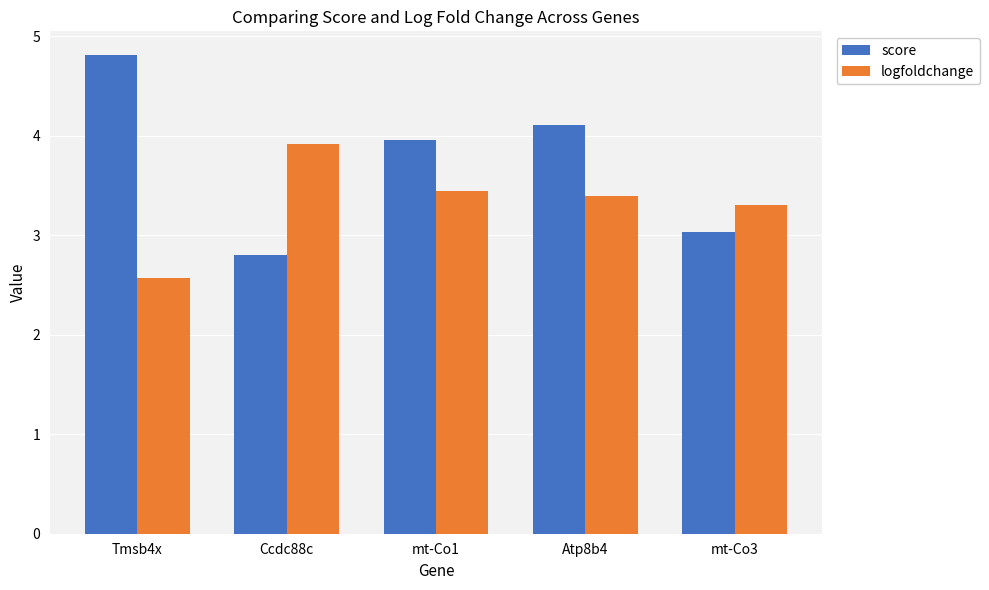

How many groups of bars are there?

5